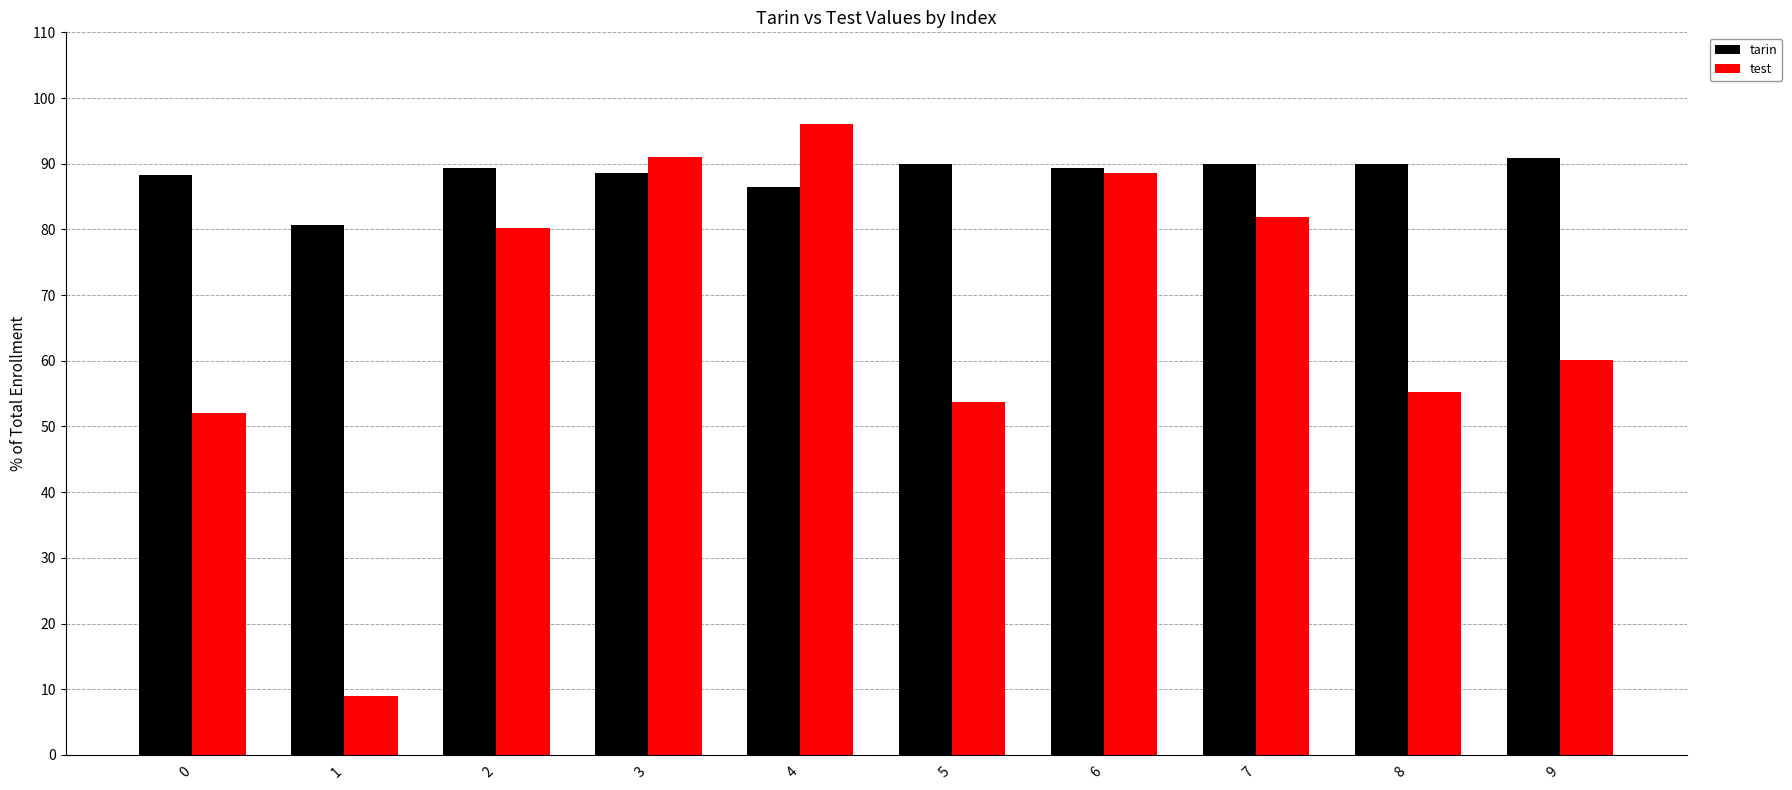

How many data points does each series have?

10